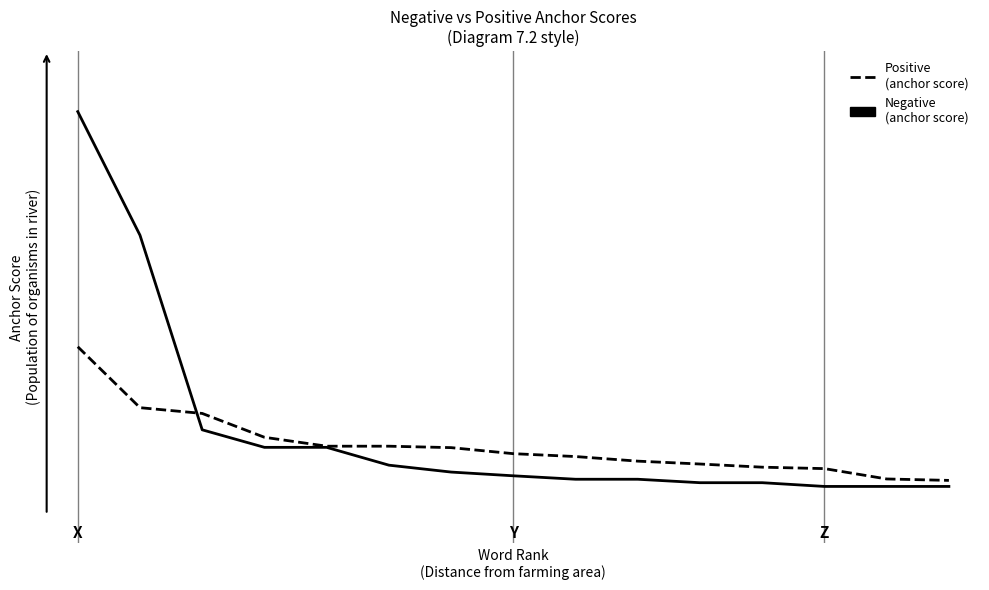

True or false: Negative (anchor score) has more than 2 interior local peaks.

False